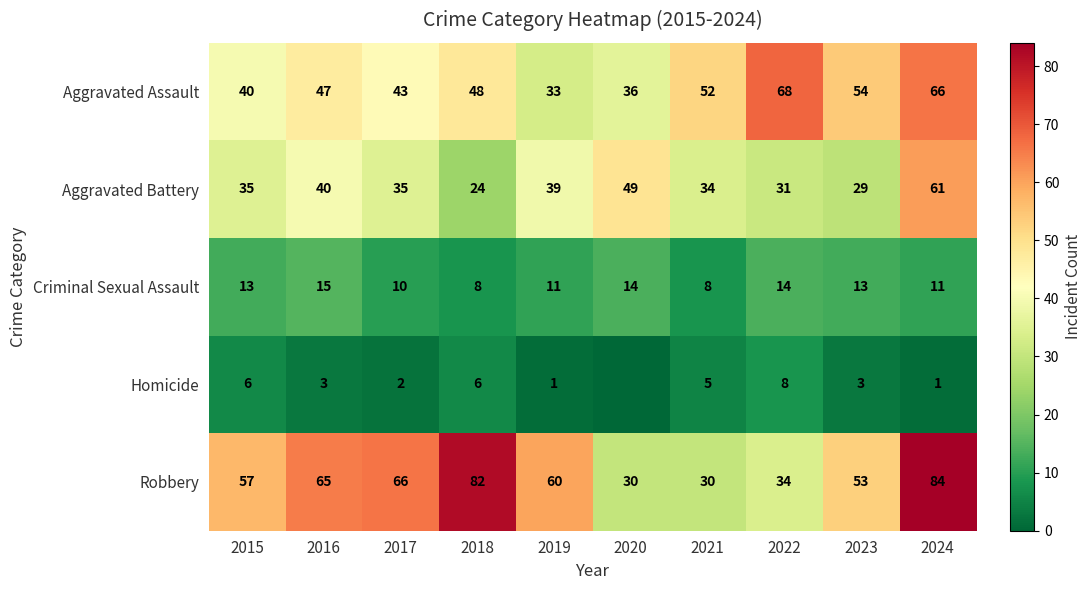

The value of Criminal Sexual Assault at 2018 is 8. True or false?

True